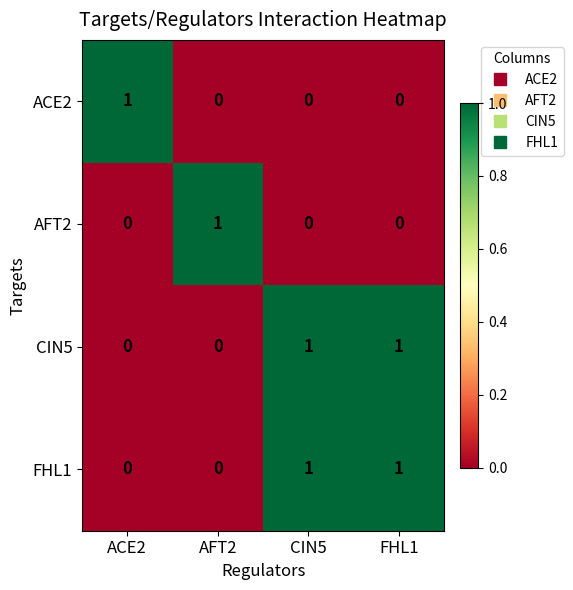

What is the total value across all series at ACE2?

1